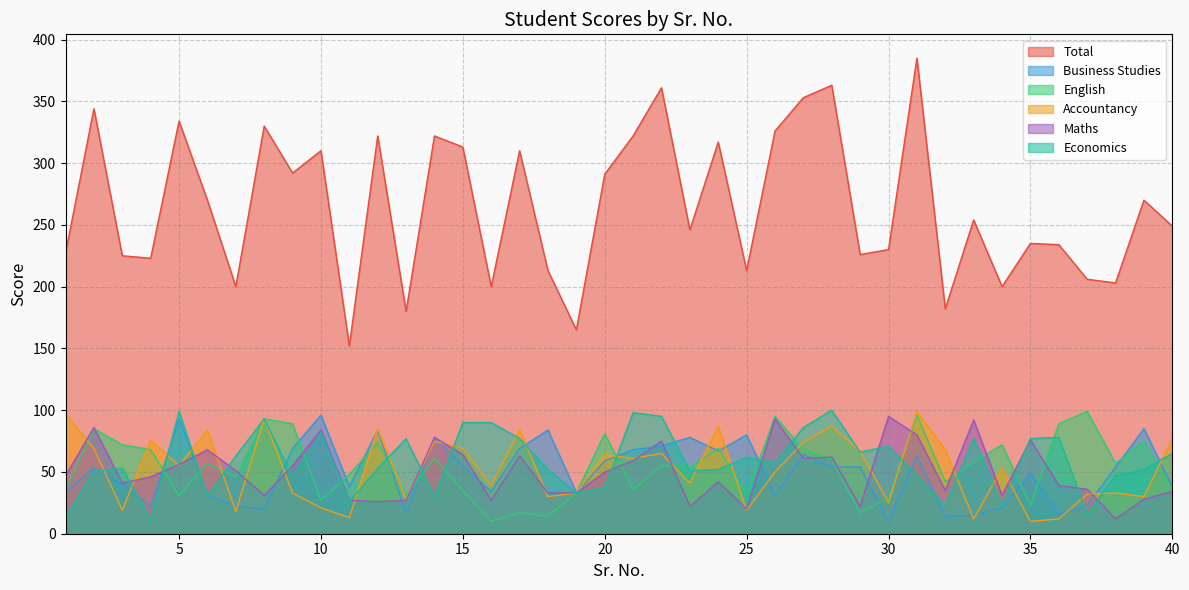

At 4, list the series in order from largest to smallest.

Total, Accountancy, English, Maths, Business Studies, Economics